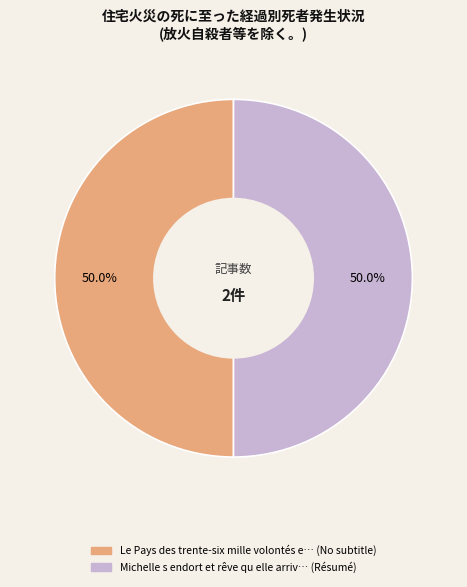

How many segments does this pie chart have?

2